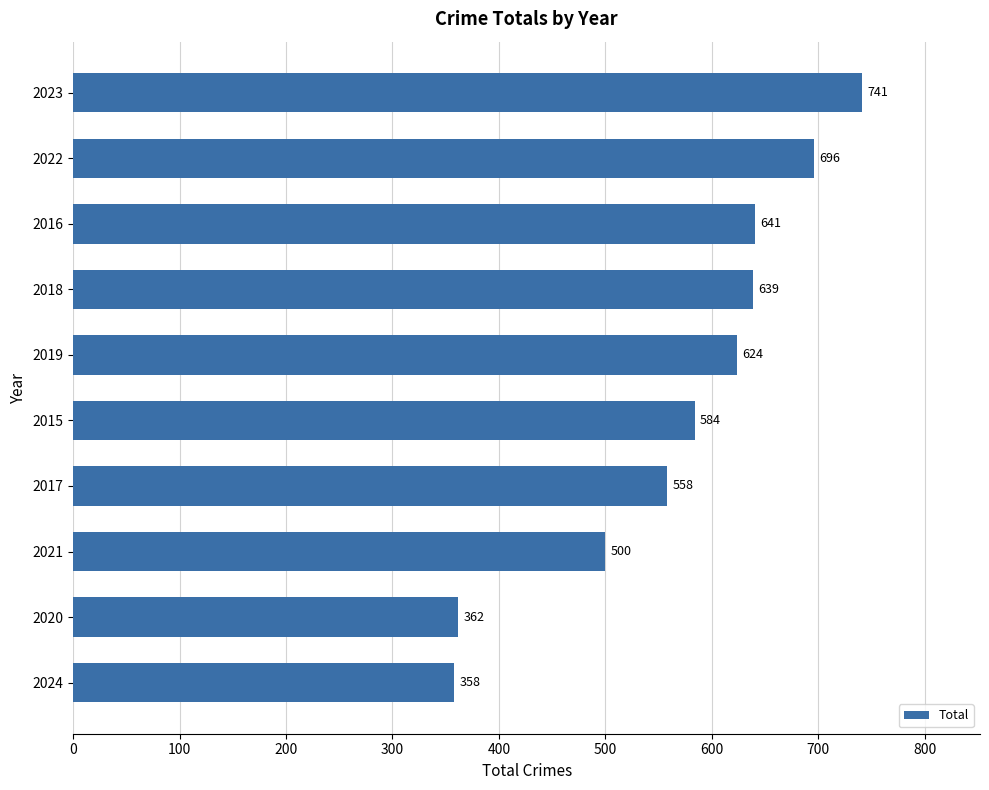

List the labels in order of value, largest first.

2023, 2022, 2016, 2018, 2019, 2015, 2017, 2021, 2020, 2024